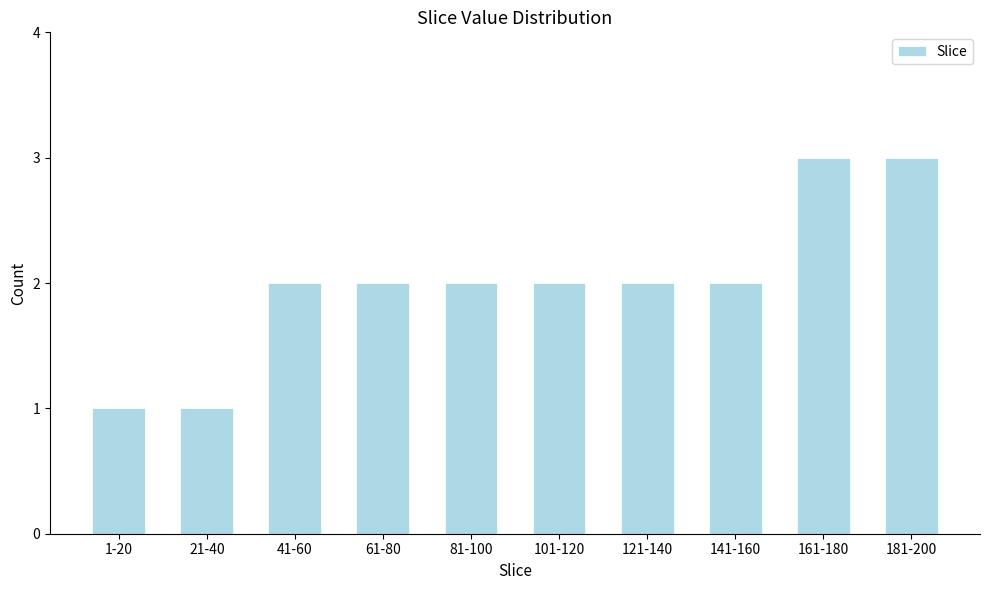

Reading right to left, list all the values displayed in this chart.

3	3	2	2	2	2	2	2	1	1